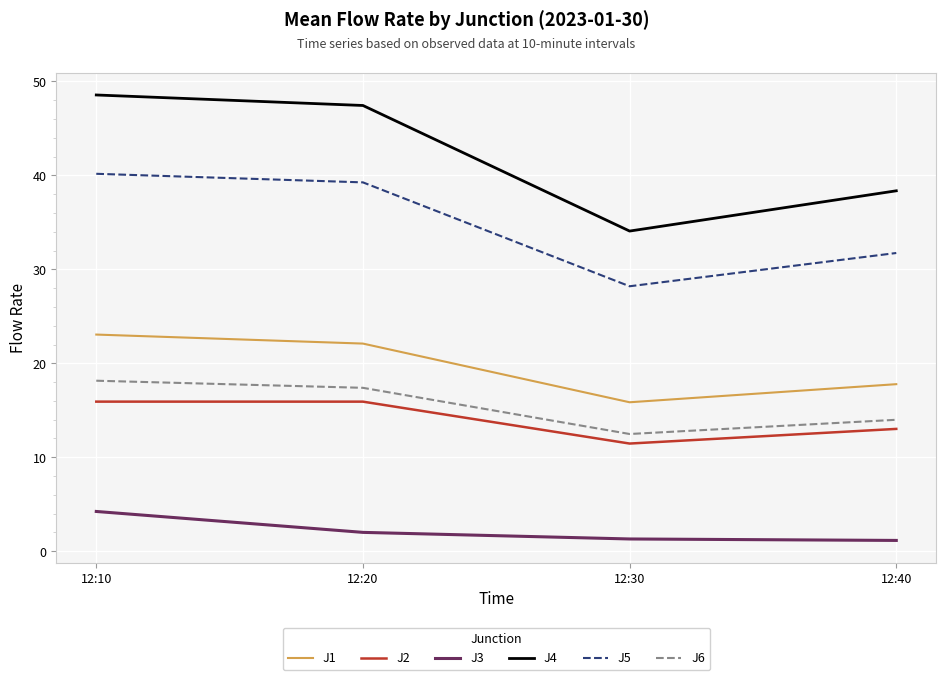

True or false: J6 and J2 cross at least once.

False